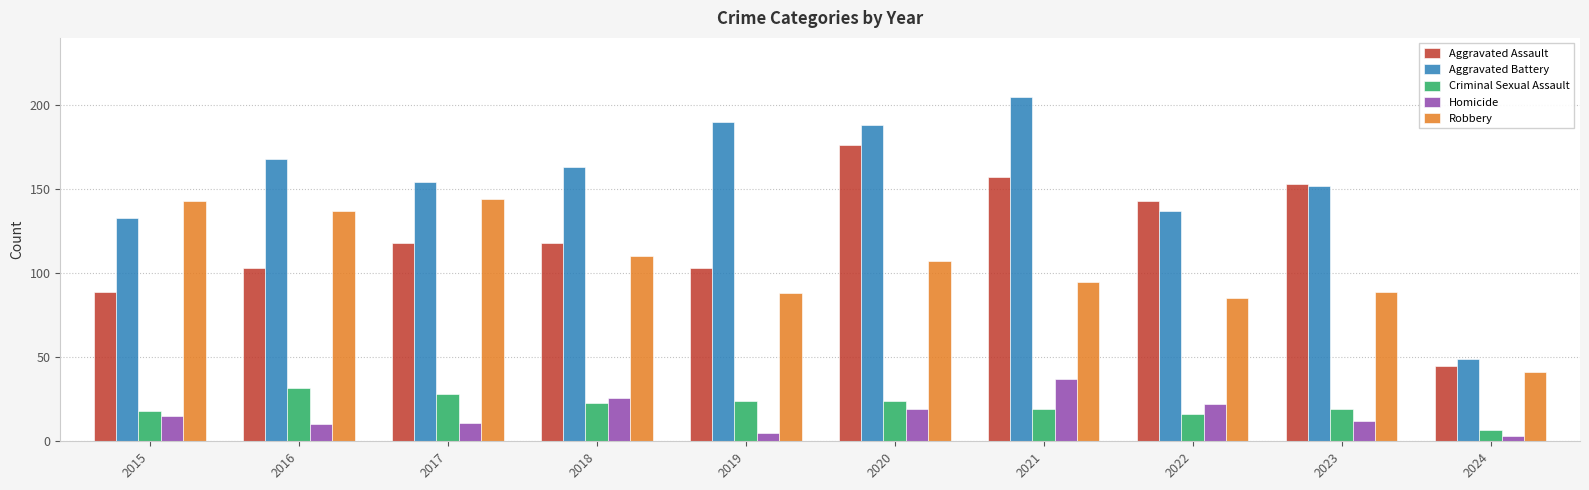

What is the value of the Homicide bar at the 3rd from the left?

11